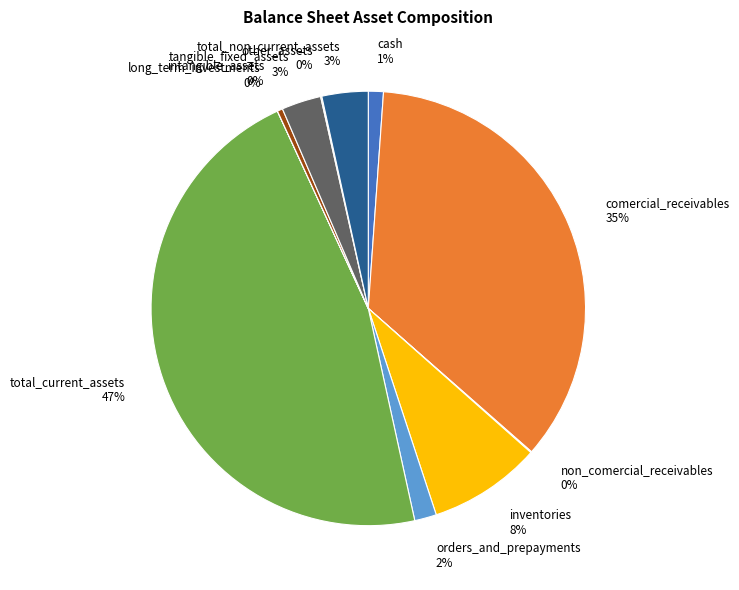

Is it true that total_non_current_assets is 3% of the pie?

True